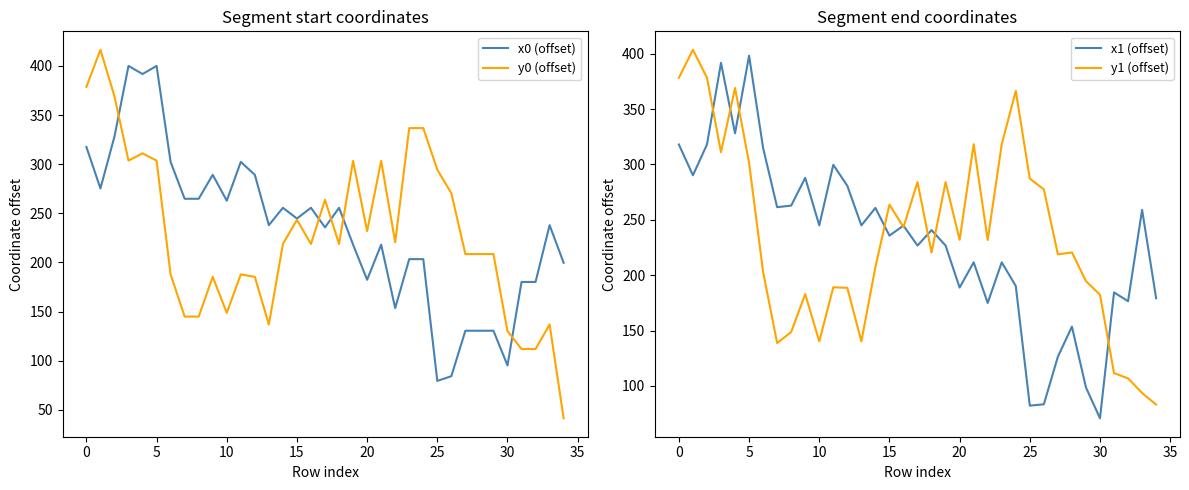

How many interior local valleys does the y1 (offset) series have?

9